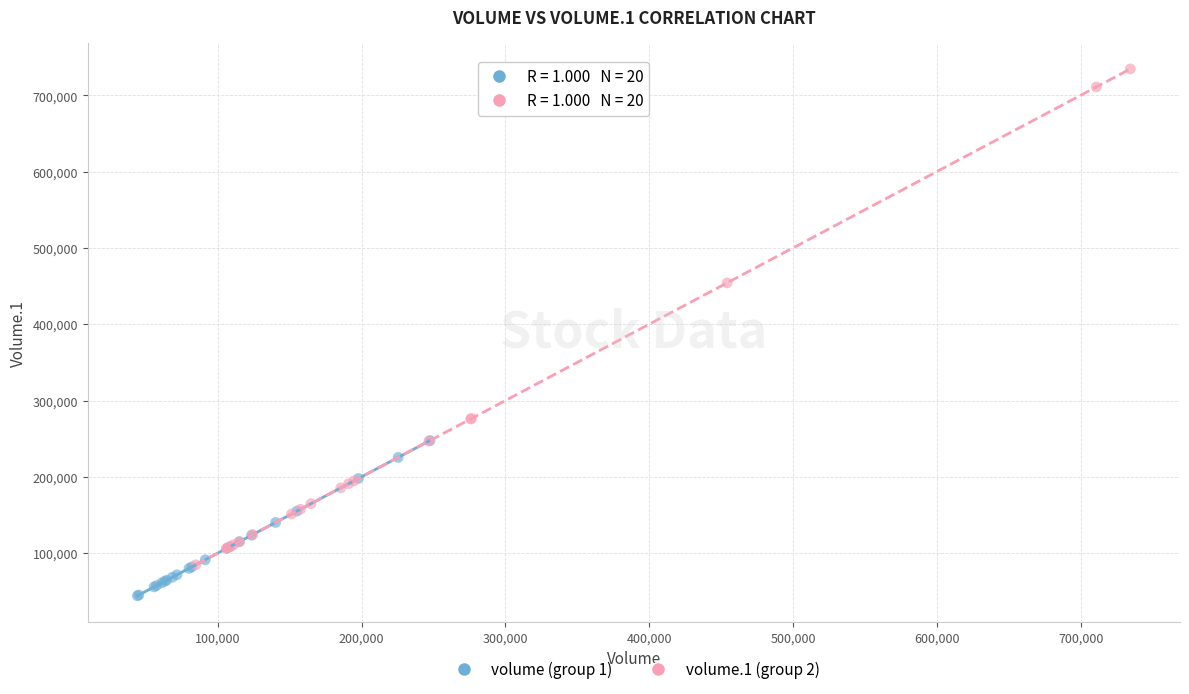

Which series has the widest spread of Y values?

volume.1 (group 2)